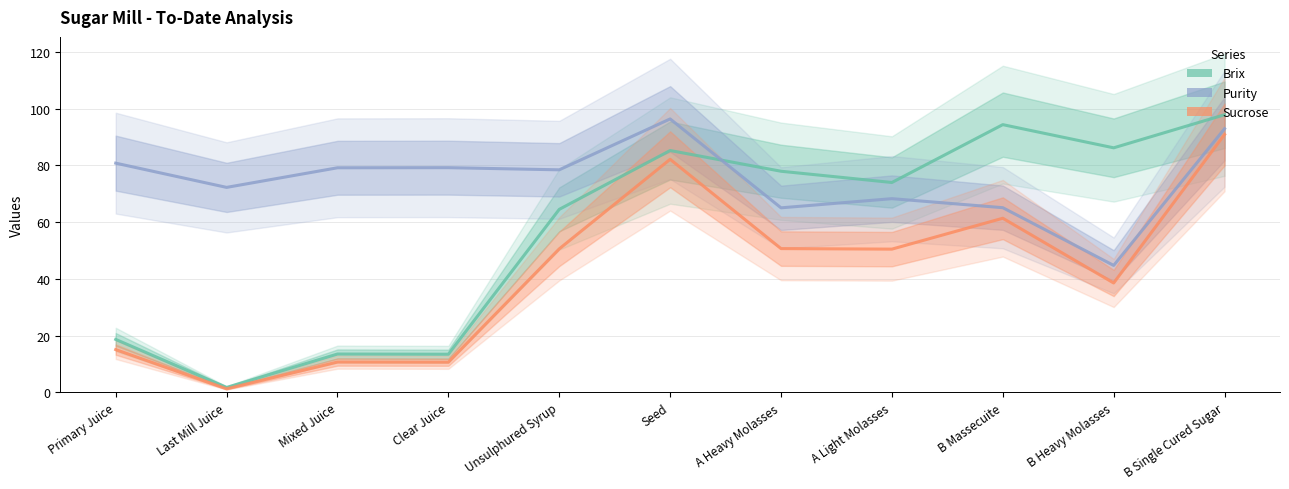

At which category is the sum across all series the highest?

B Single Cured Sugar